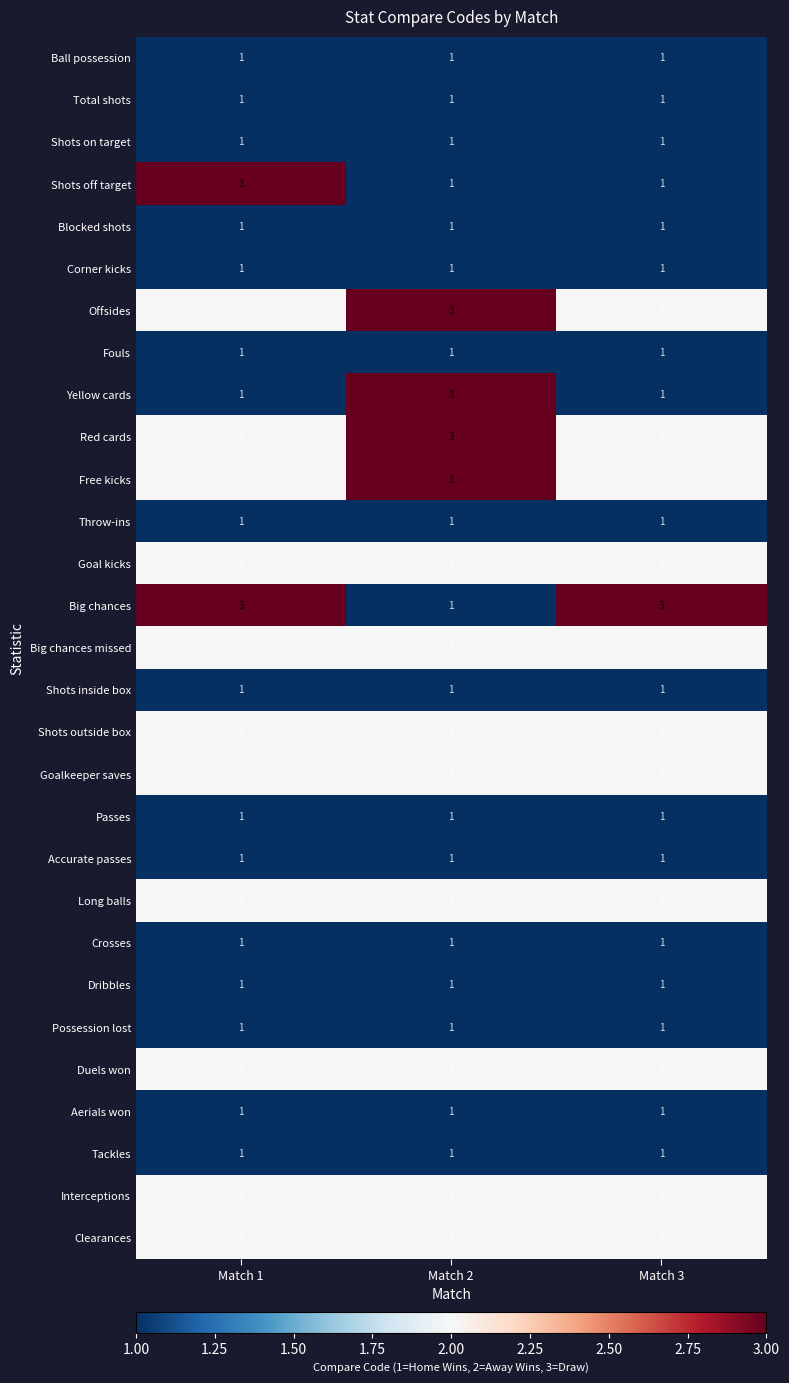

The Duels won series shows 3 at Match 3. True or false?

False